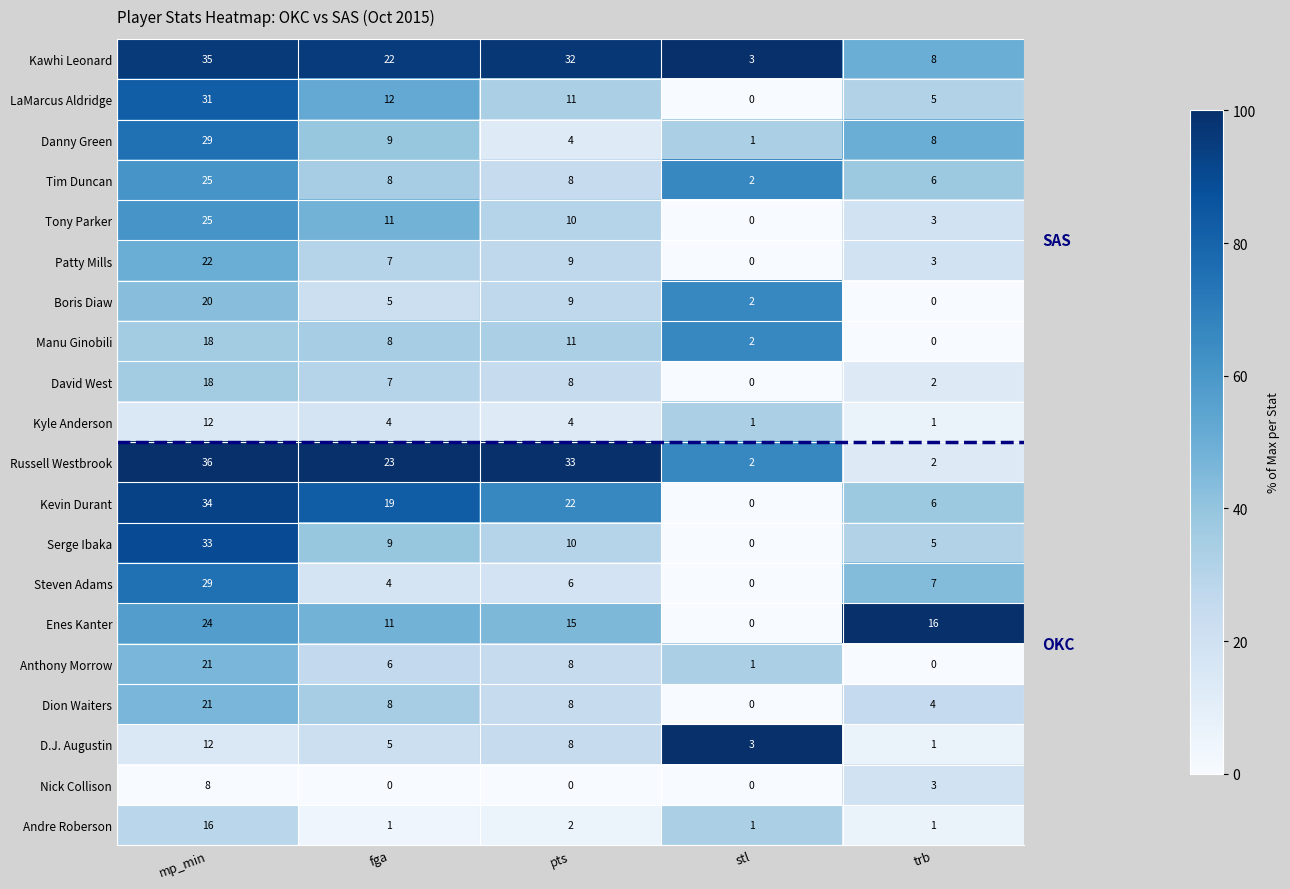

What is the difference between the highest and lowest values at trb?

16